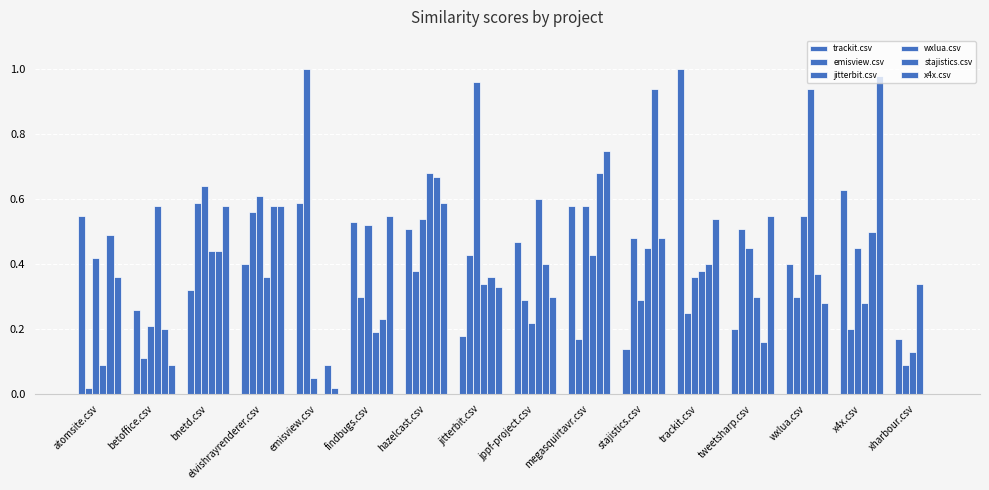

What is the value of the trackit.csv bar at the 12th from the left?

1.0